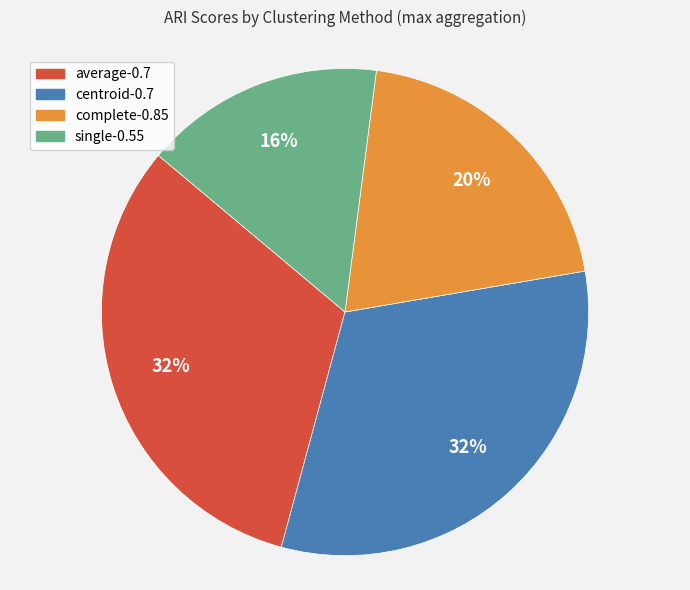

Do complete-0.85 and single-0.55 together represent more than half of the pie?

No